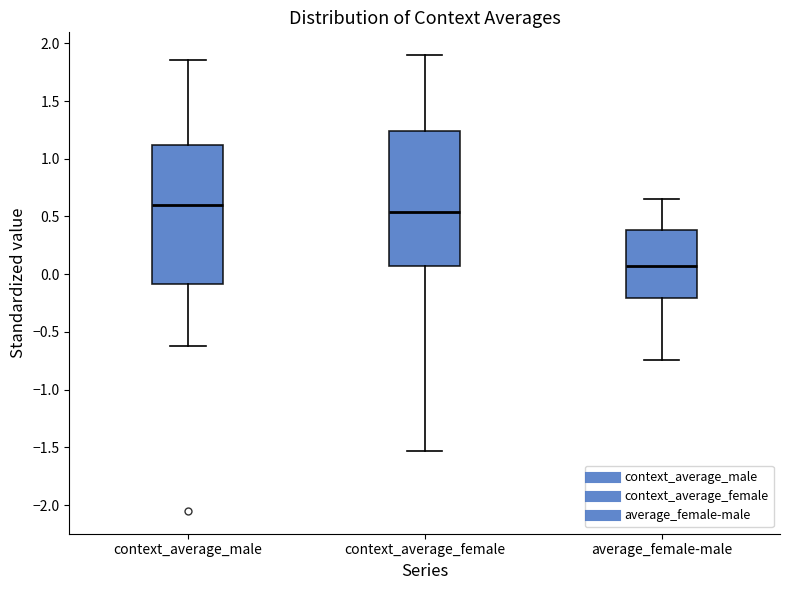

Which box's median line is the highest?

context_average_male